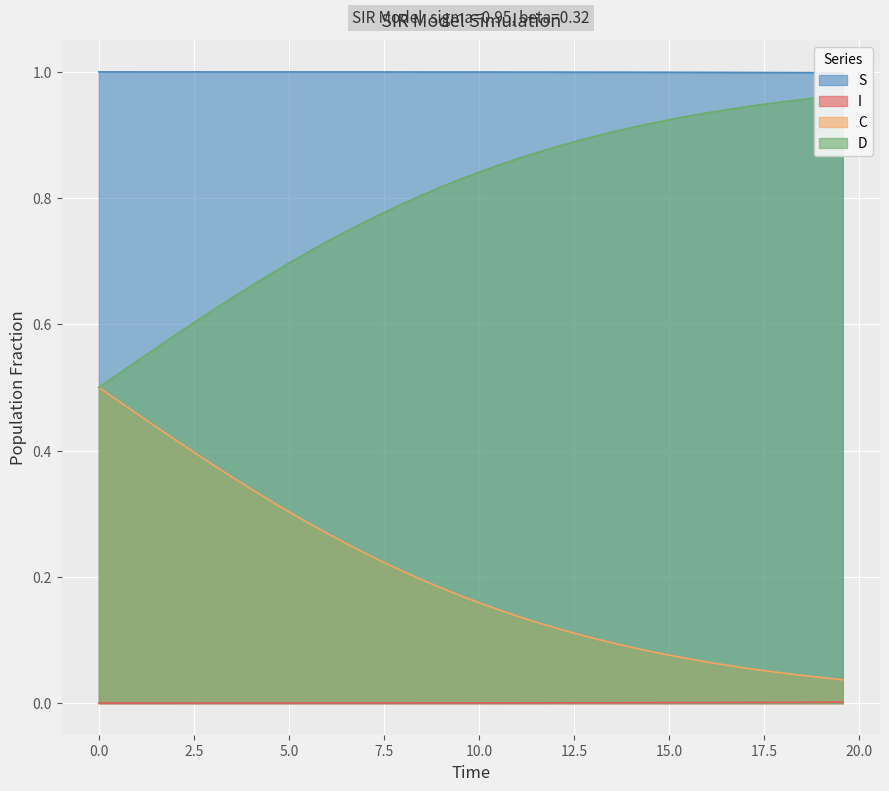

True or false: C and I cross at least once.

False